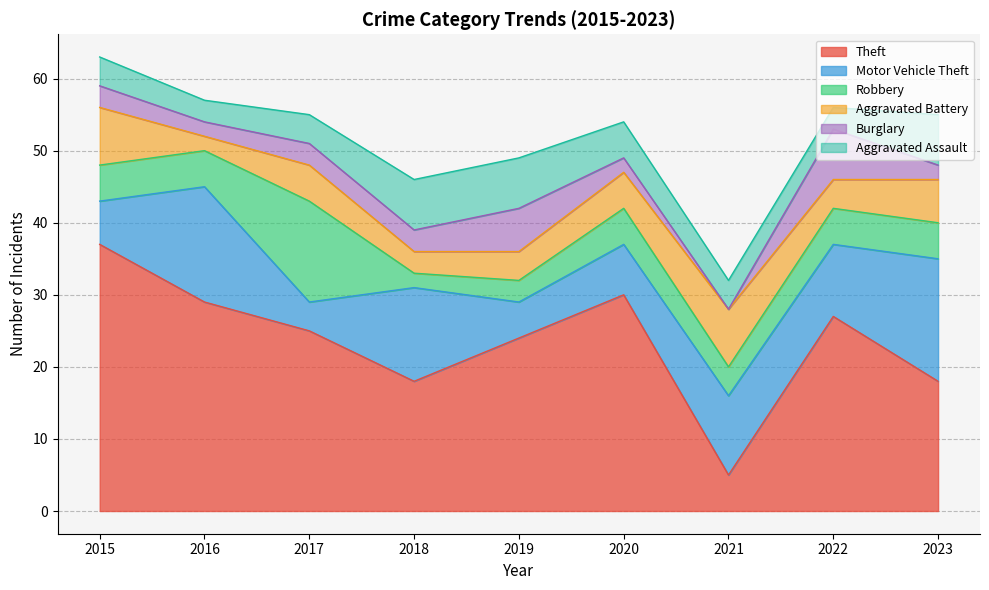

List the labels in order of Burglary value, largest first.

2022, 2019, 2015, 2017, 2018, 2016, 2020, 2023, 2021